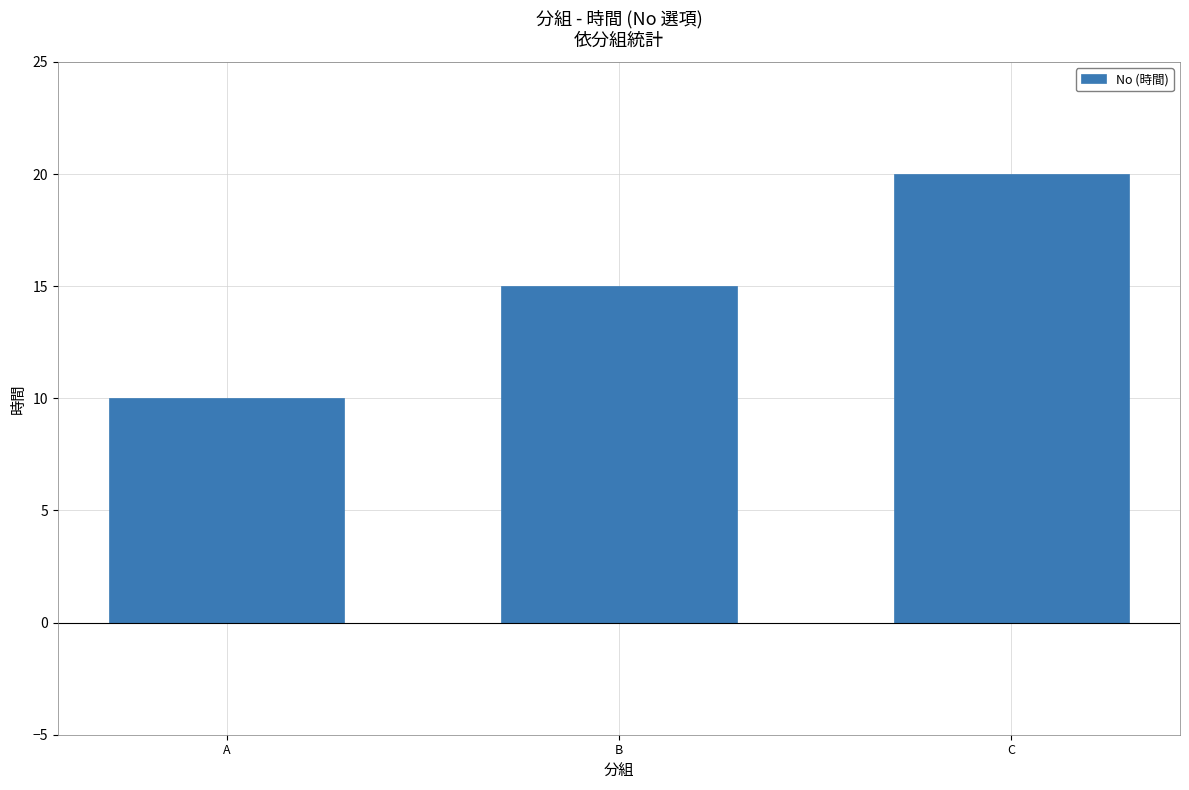

Reading left to right, list all the values displayed in this chart.

10	15	20